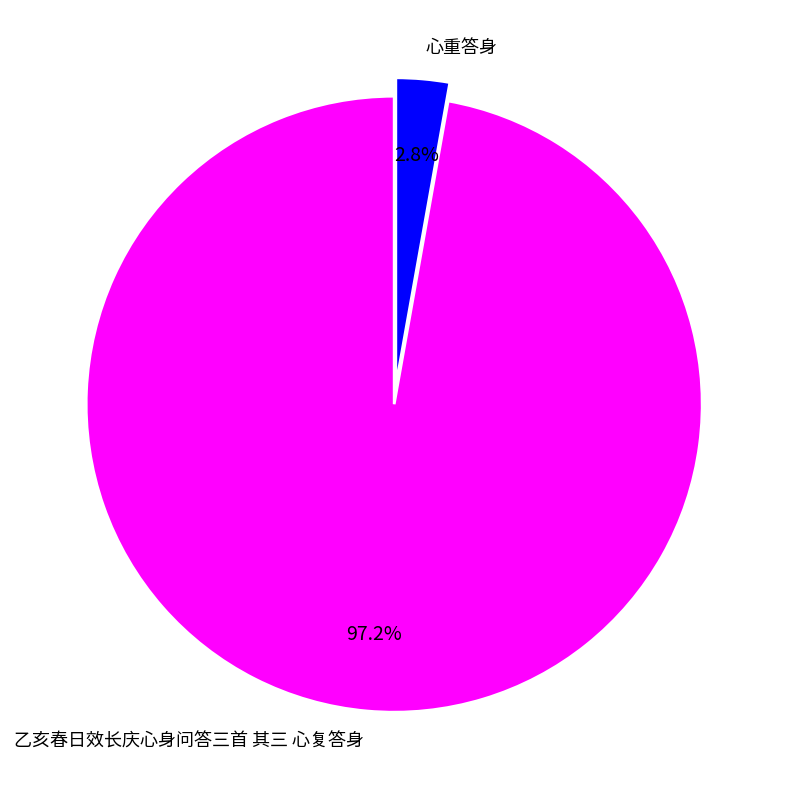

To the nearest percent, what is the combined percentage of 心重答身 and 乙亥春日效长庆心身问答三首 其三 心复答身?

100%